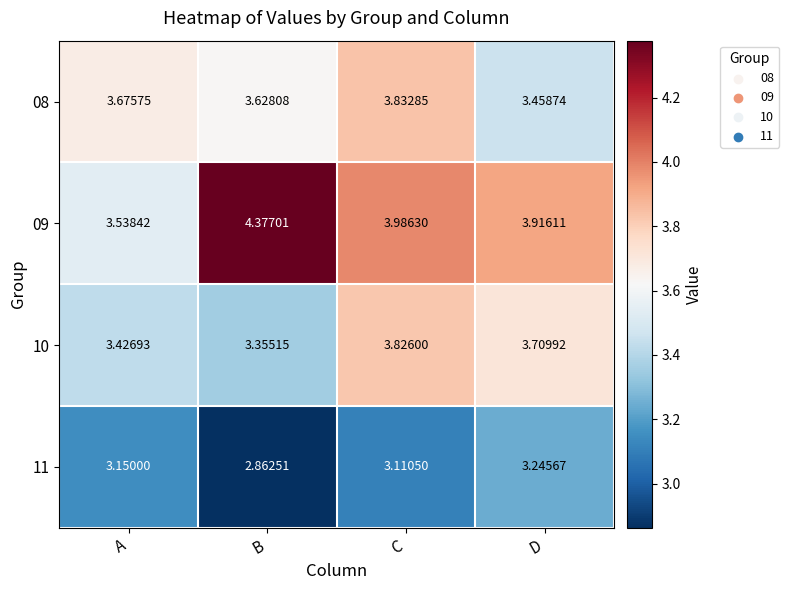

Is the value of 11 at B greater than the value of 10 at C?

No